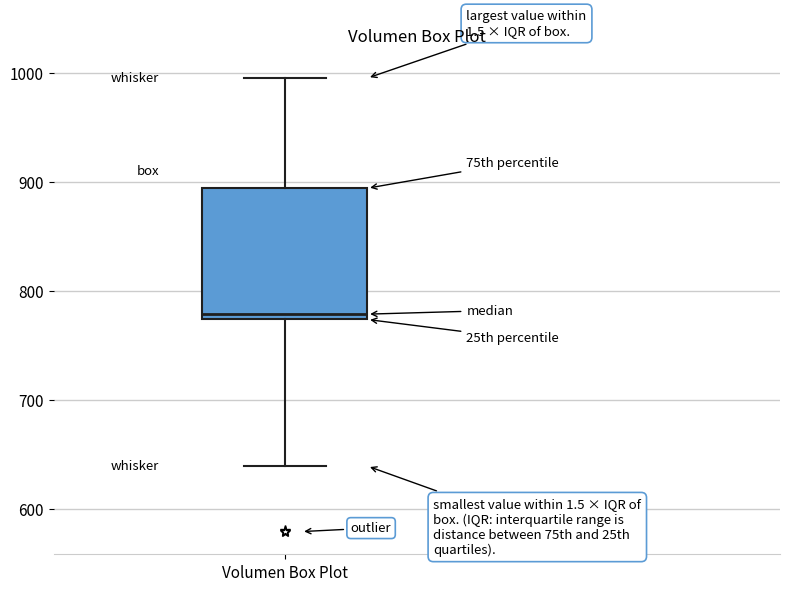

Where does the upper whisker of the box for Volumen Box Plot end on the y-axis? The values are not printed on the chart, so give them approximately, as read against the axis.

1000